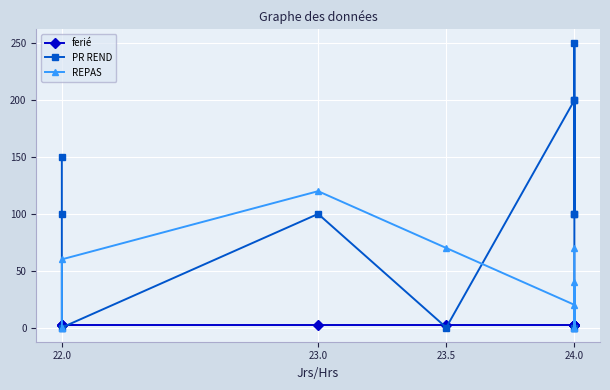

The value of PR REND at 24.0 is 24. True or false?

False